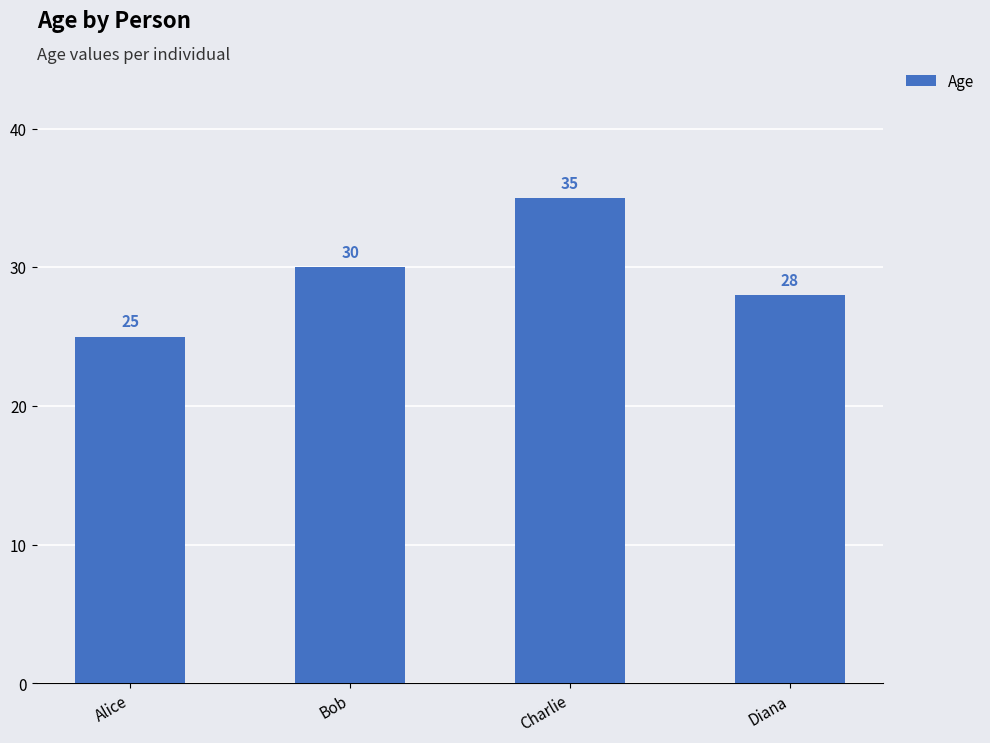

What is the greatest value displayed?

35